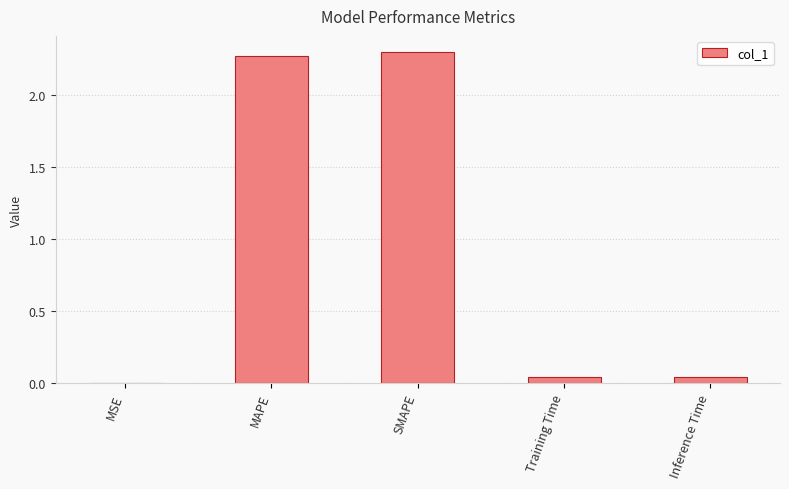

What is the sum of the values at SMAPE and MAPE?

4.6